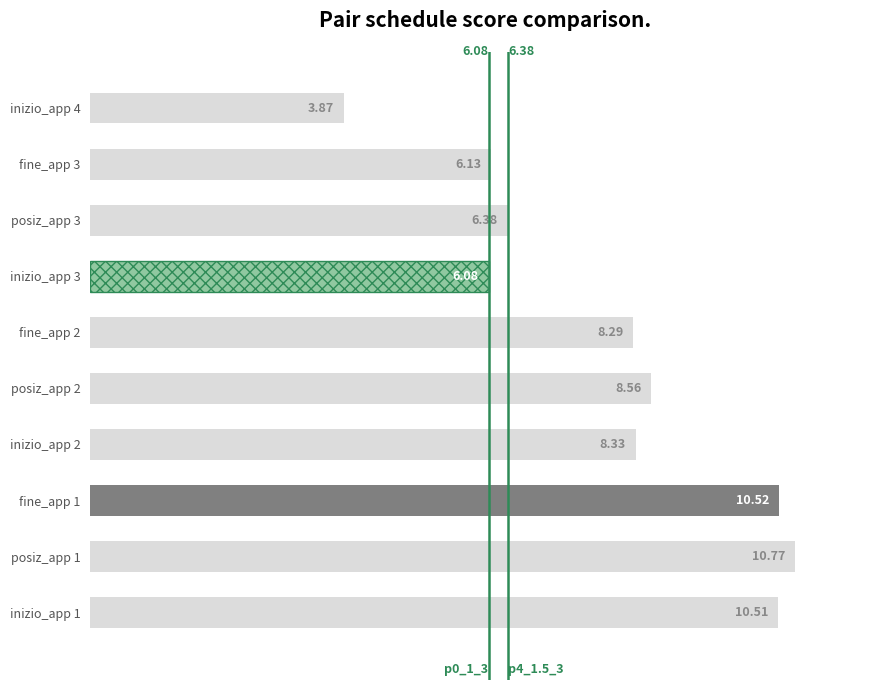

Rank the categories by value from highest to lowest.

posiz_app 1, fine_app 1, inizio_app 1, posiz_app 2, inizio_app 2, fine_app 2, posiz_app 3, fine_app 3, inizio_app 3, inizio_app 4